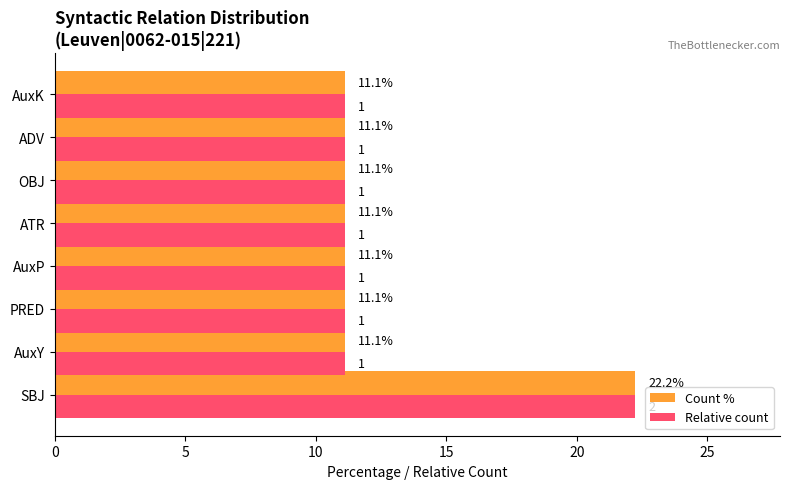

How many data points does each series have?

8